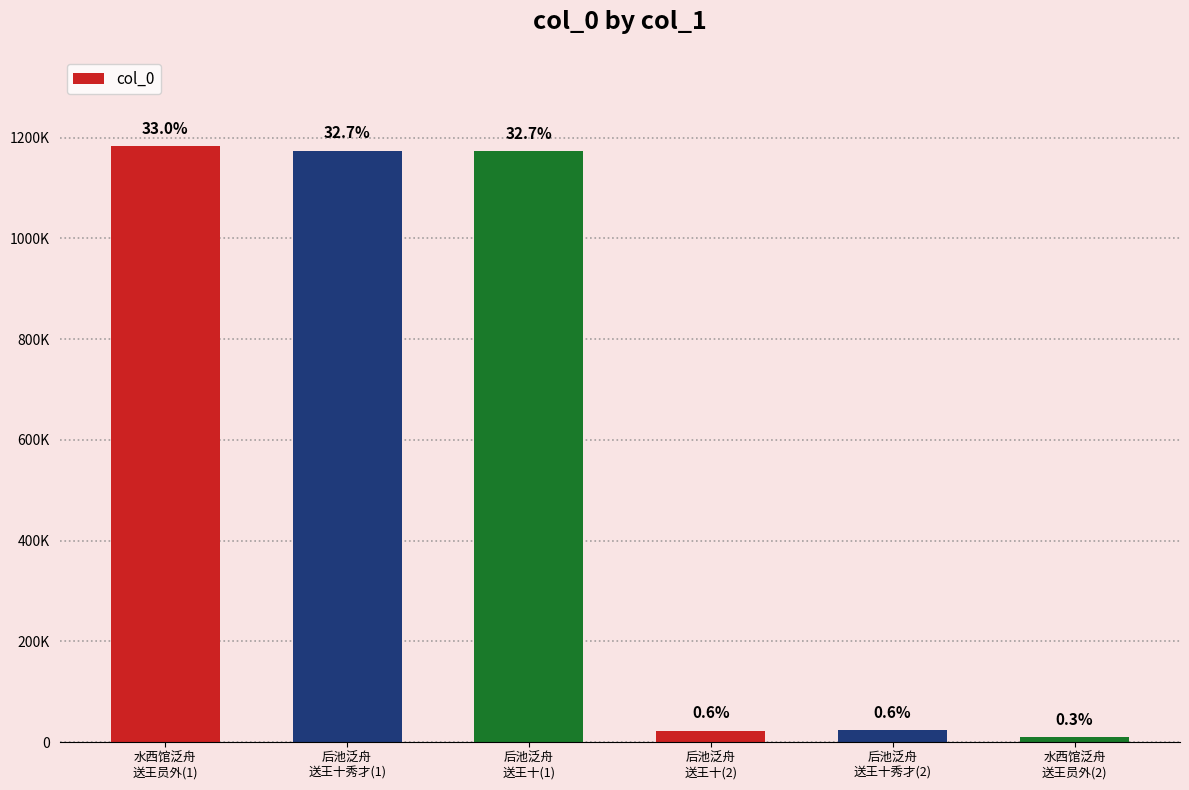

Is it true that the value at 水西馆泛舟
送王员外(1) is 1182910?

True